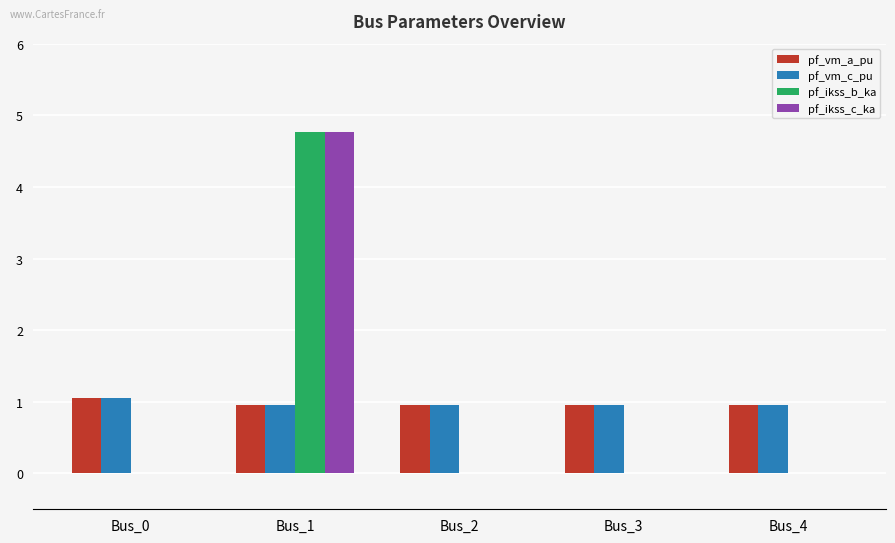

Are the bars horizontal?

No